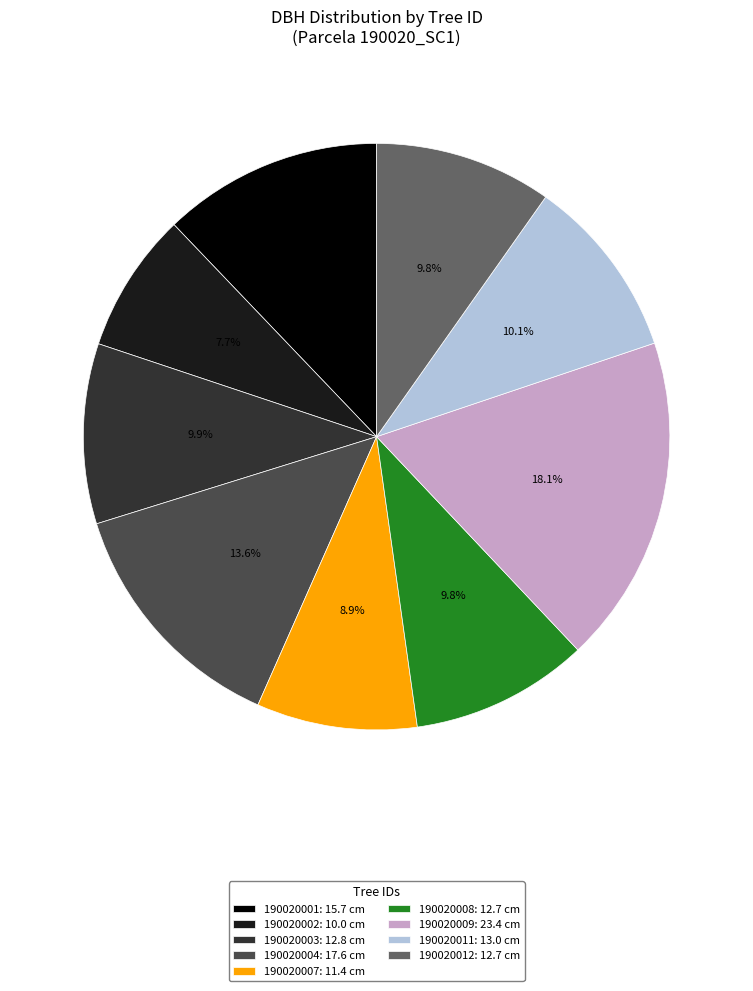

Is it true that 190020001 is 12% of the pie?

True